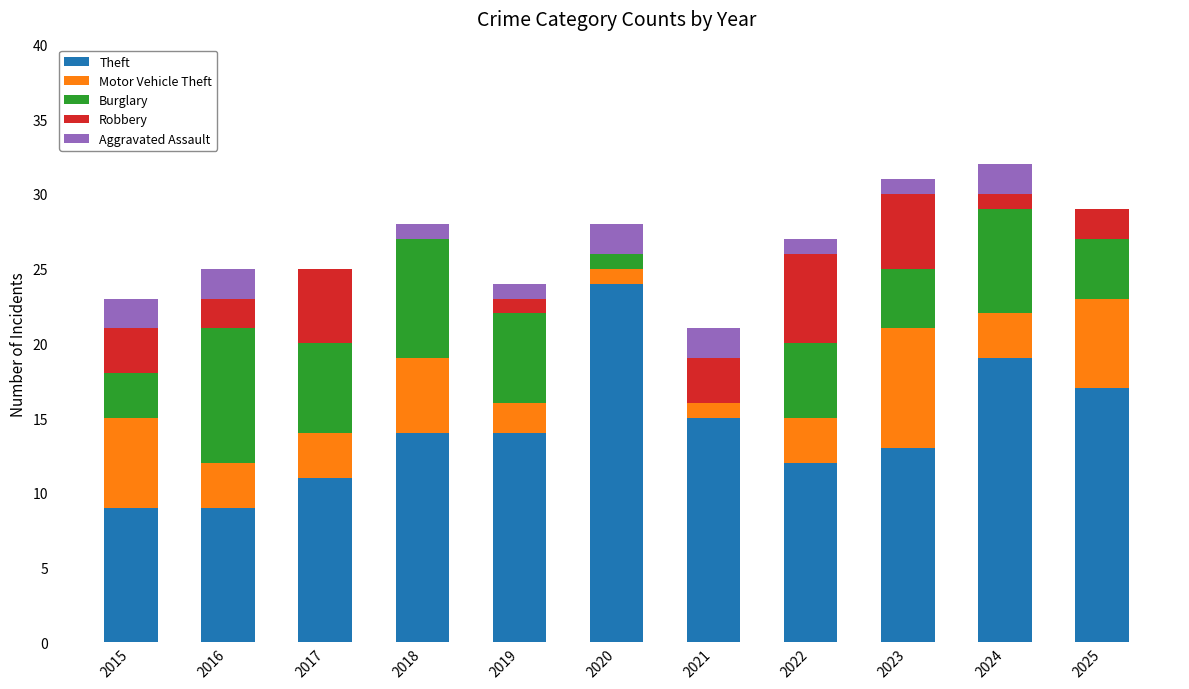

How many data points does each series have?

11